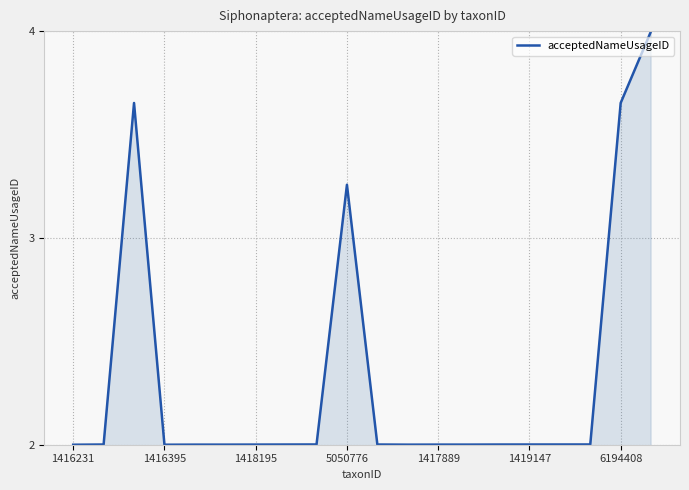

What is the greatest value displayed?

4.0